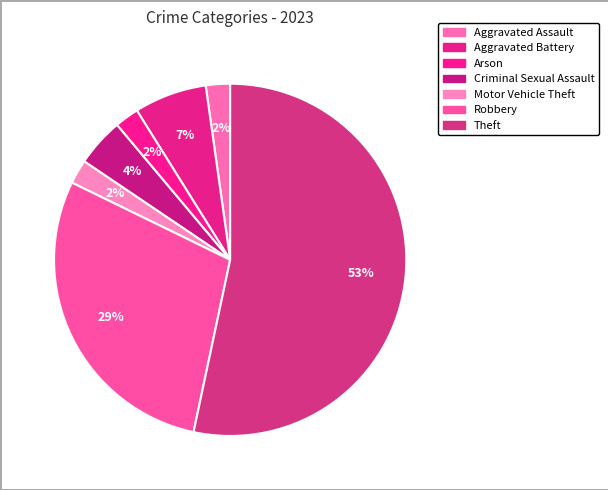

How many segments does this pie chart have?

7